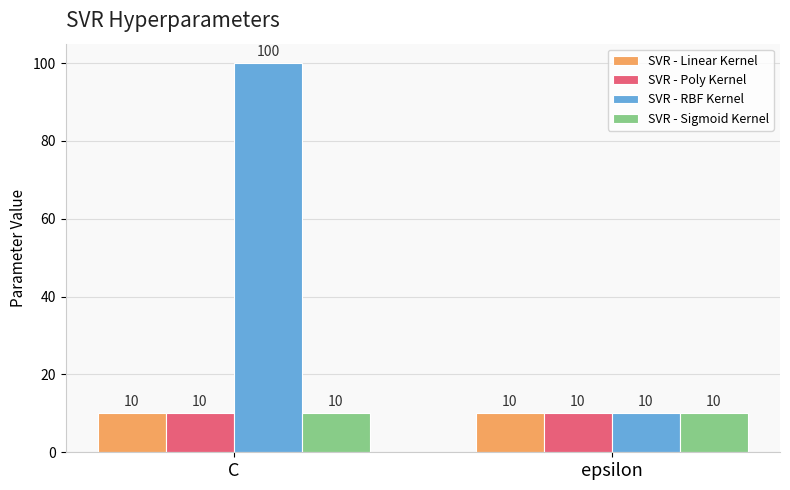

How many bars are there in each group?

4